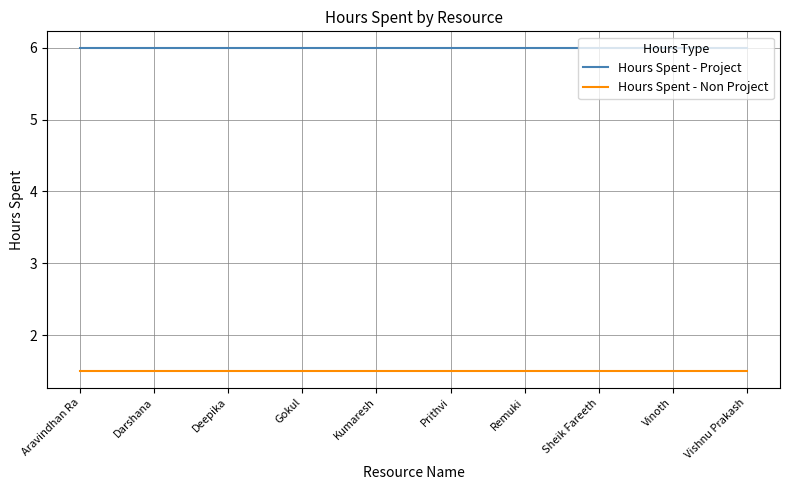

Is the value of Hours Spent - Project at Remuki greater than the value of Hours Spent - Non Project at Vishnu Prakash?

Yes